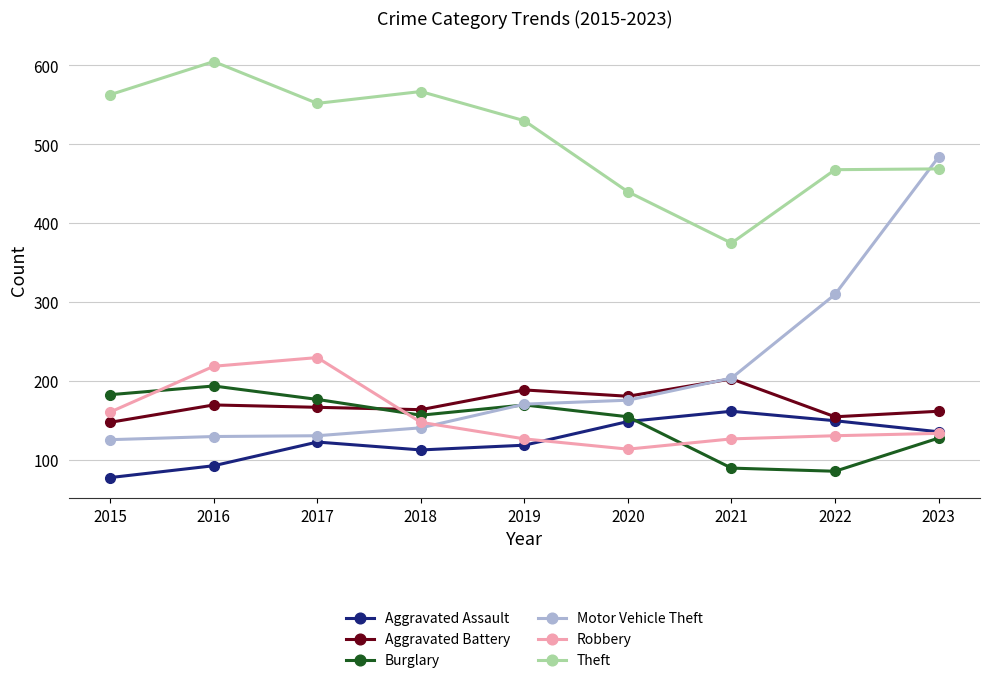

How many series are shown in this chart?

6